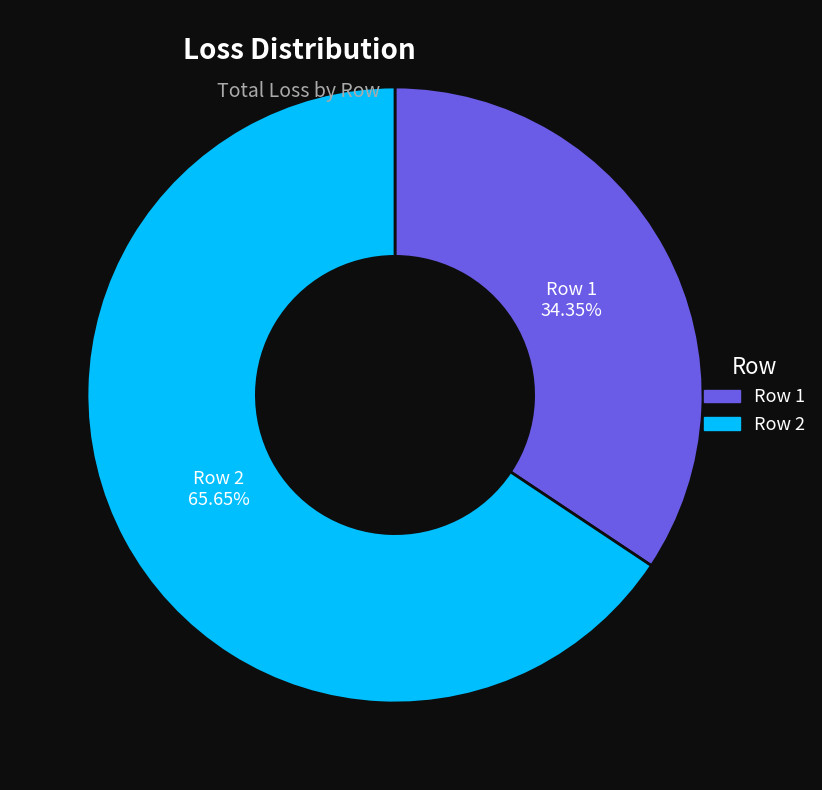

How many slices are in this pie chart?

2